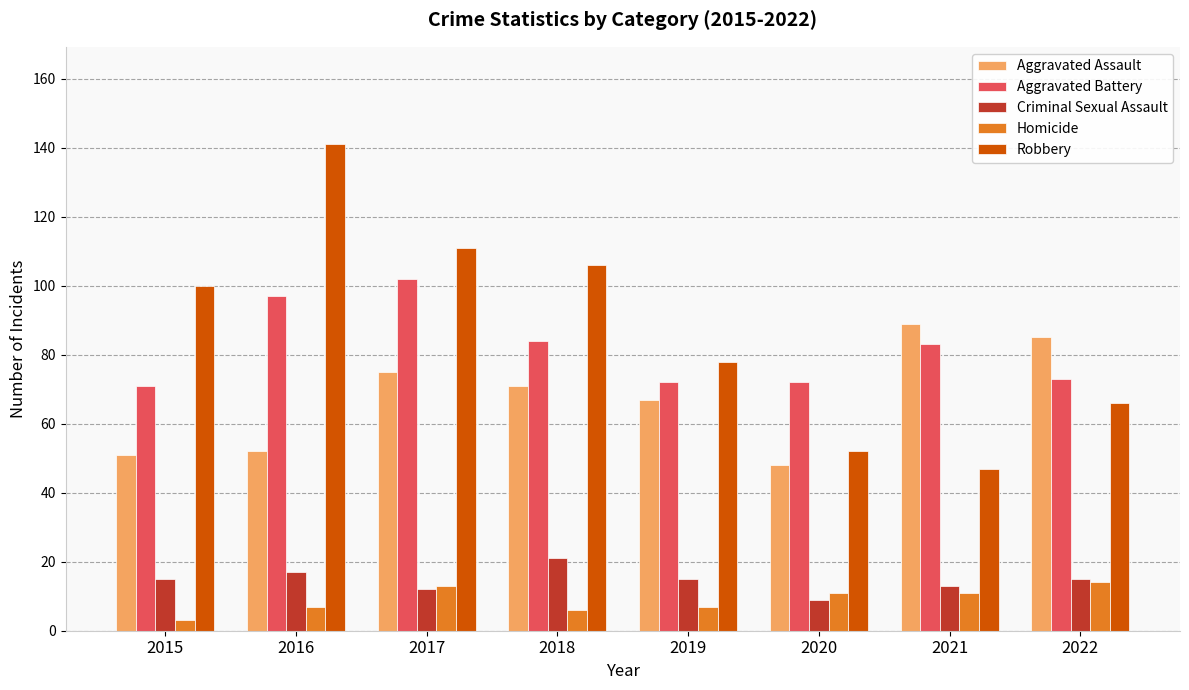

Rank the series by their maximum value, from highest to lowest.

Robbery, Aggravated Battery, Aggravated Assault, Criminal Sexual Assault, Homicide